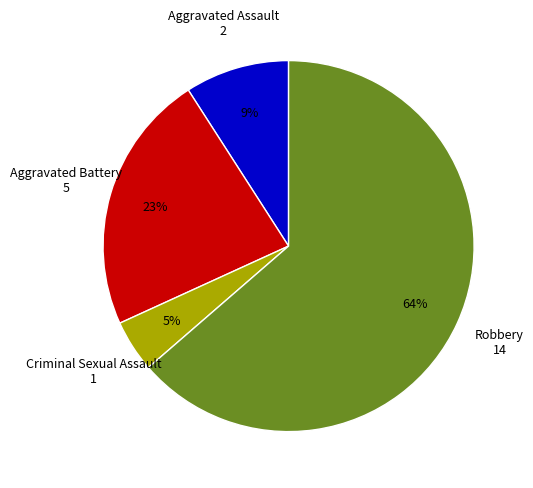

How many slices are in this pie chart?

4